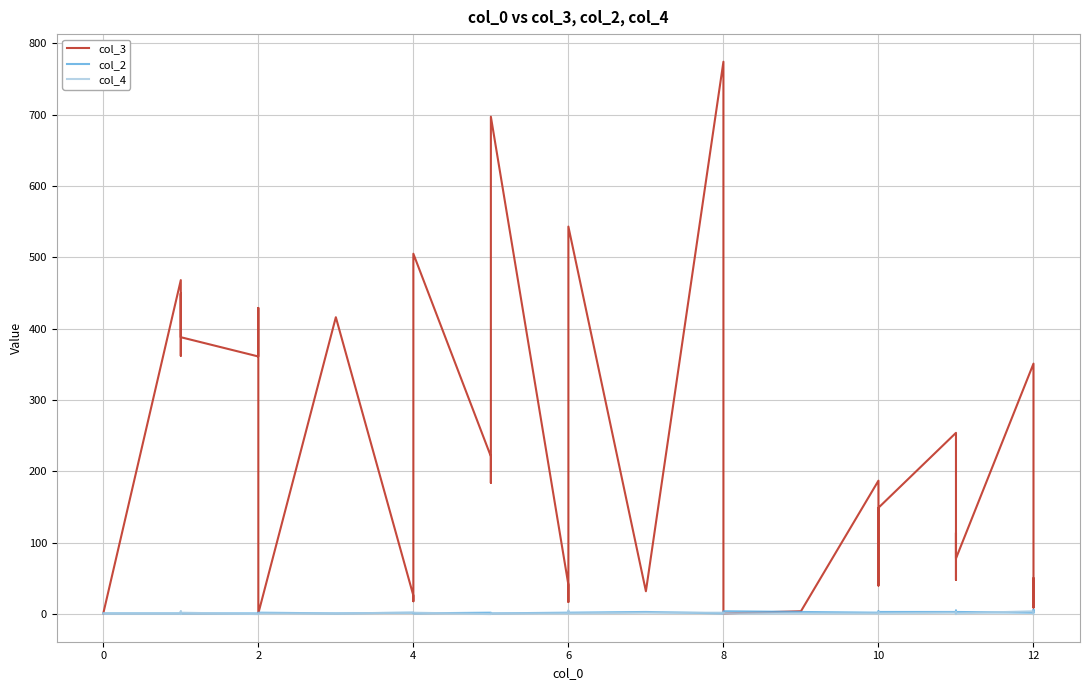

True or false: col_4 and col_3 intersect in this chart.

False